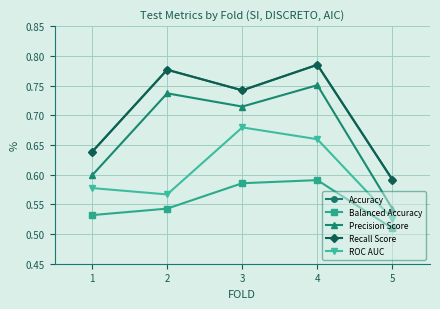

Is this an area chart (filled region under the line)?

No